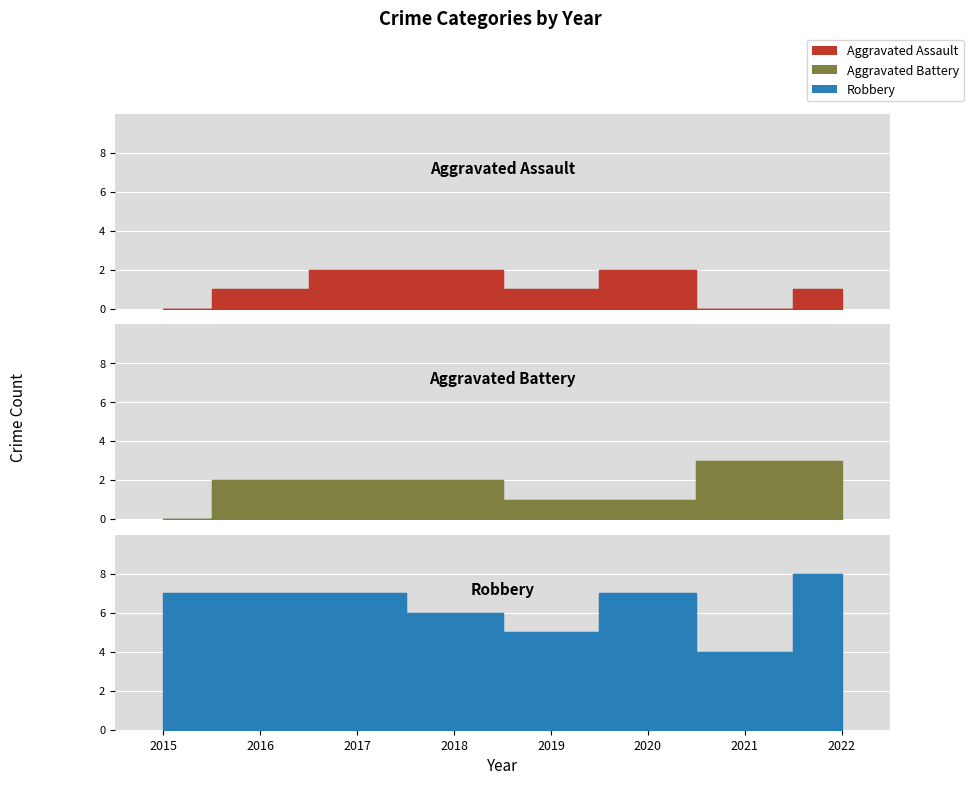

How many lines are shown in the chart?

3